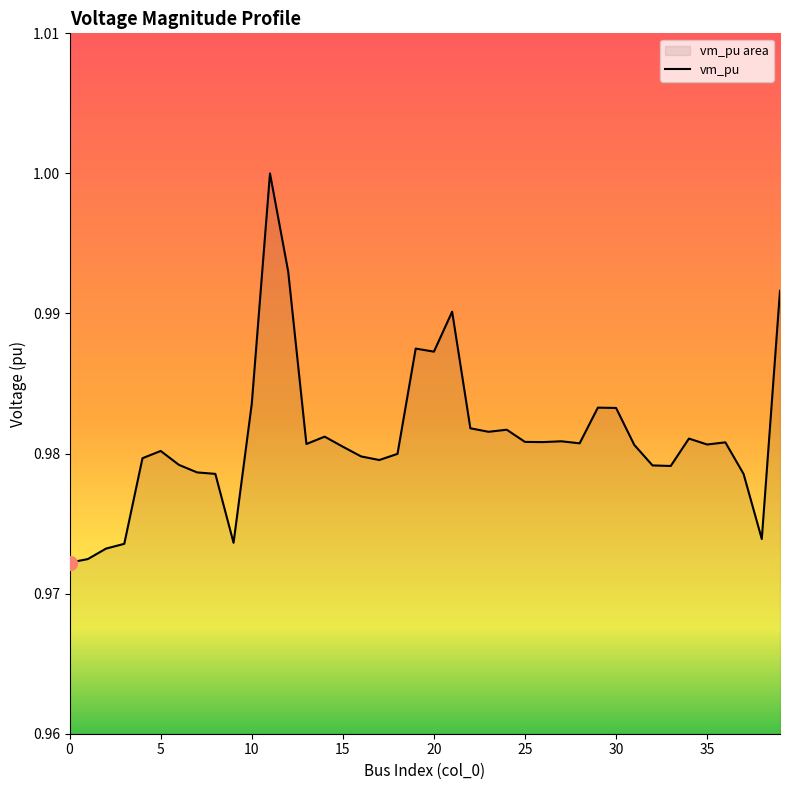

Between 6 and 13, which is larger?

13